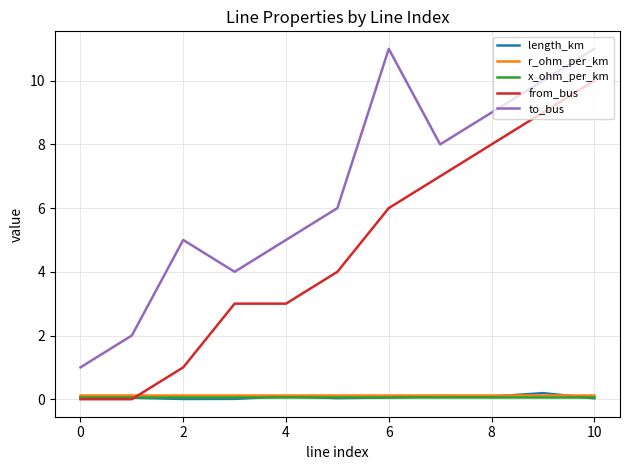

True or false: to_bus and from_bus cross at least once.

False